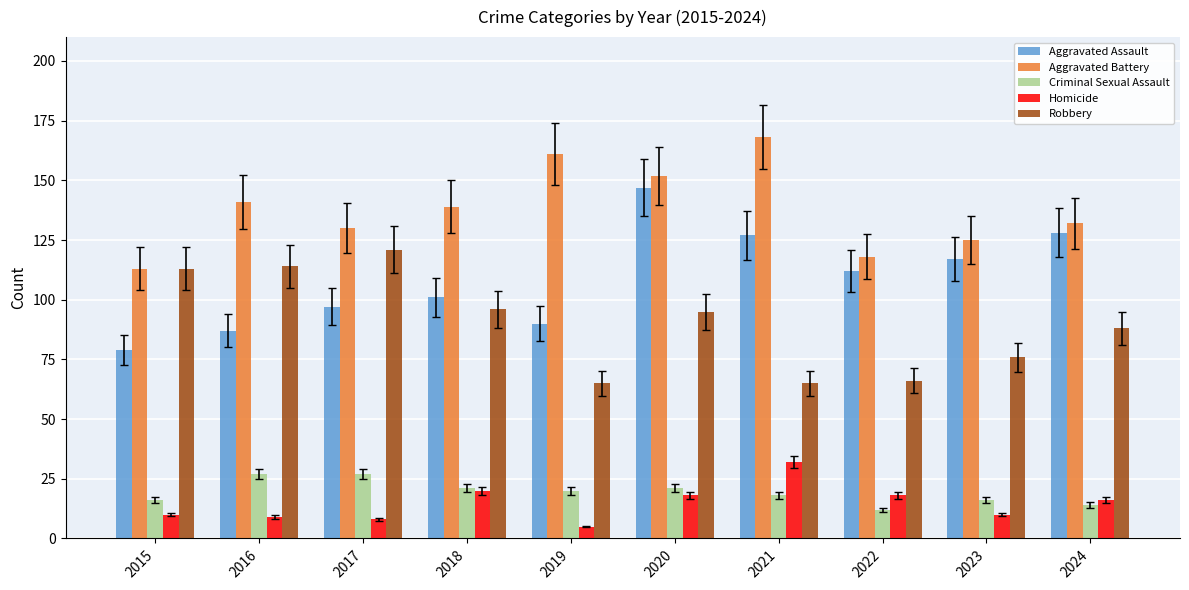

Is it true that Aggravated Battery equals 161 at 2019?

True